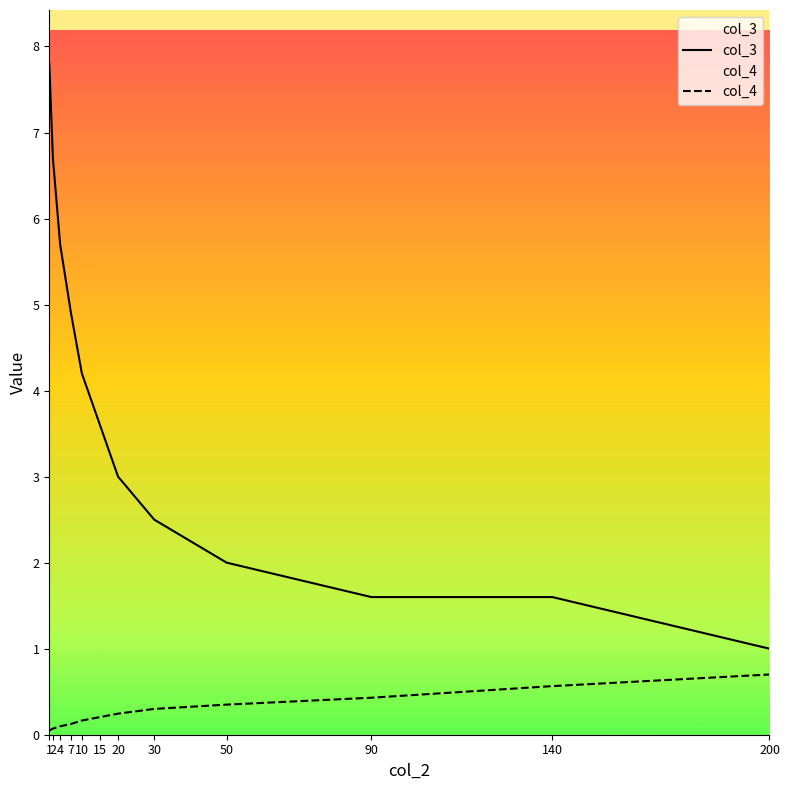

At which label does col_4 reach its minimum?

1